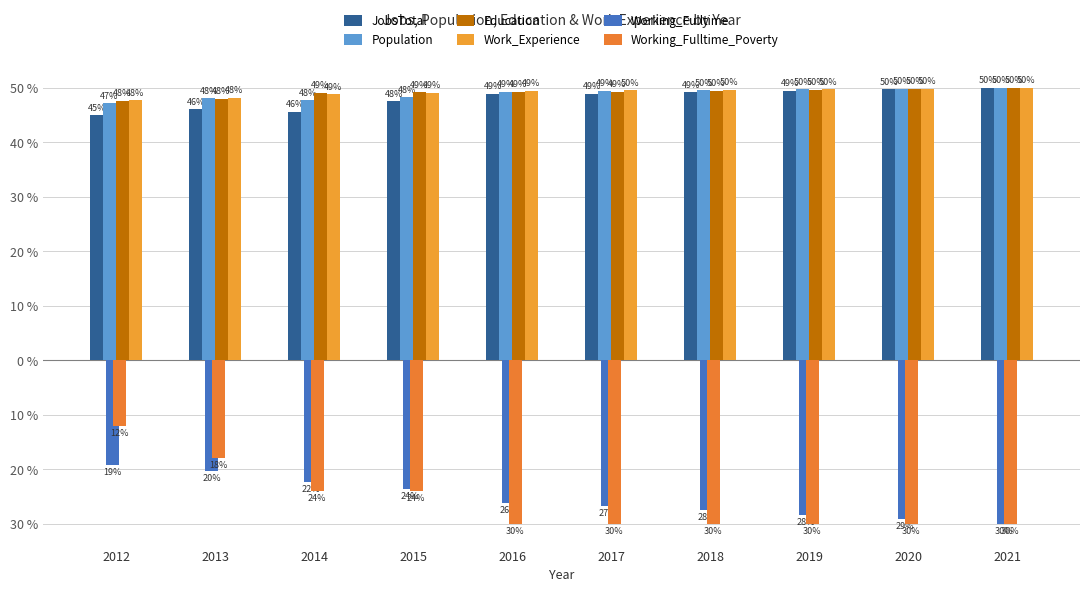

What is the maximum value shown in the chart?

50.0